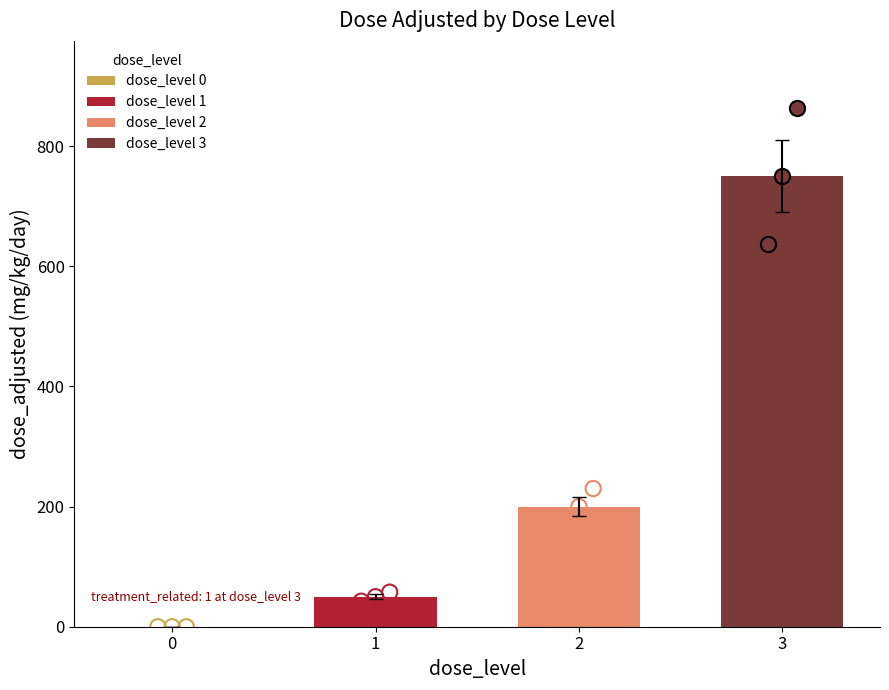

What is the change in value from 1 to 2?

+138